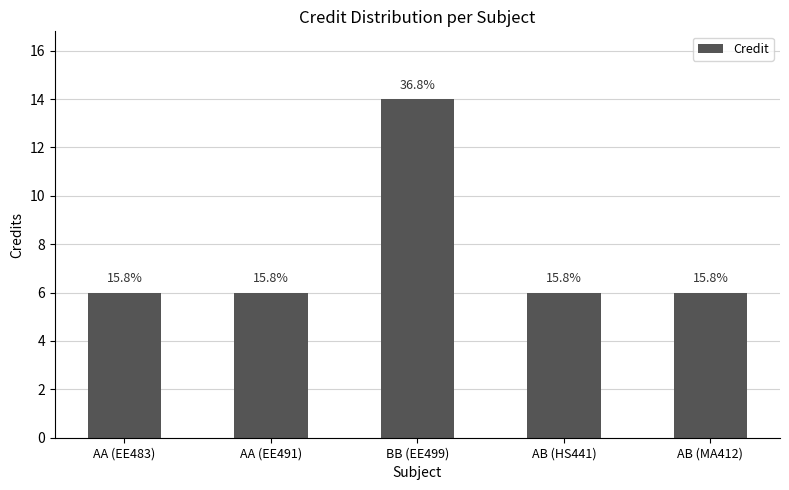

Which category has the highest value across all series?

BB (EE499)